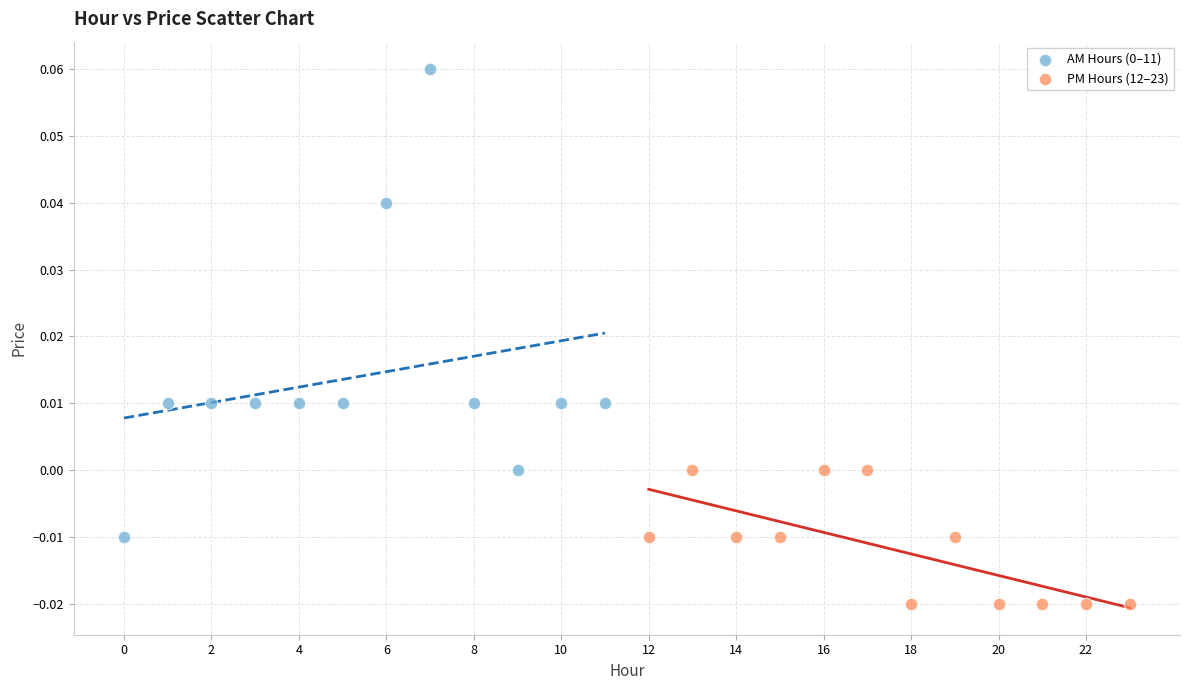

Which series reaches the minimum Y coordinate?

PM Hours (12–23)